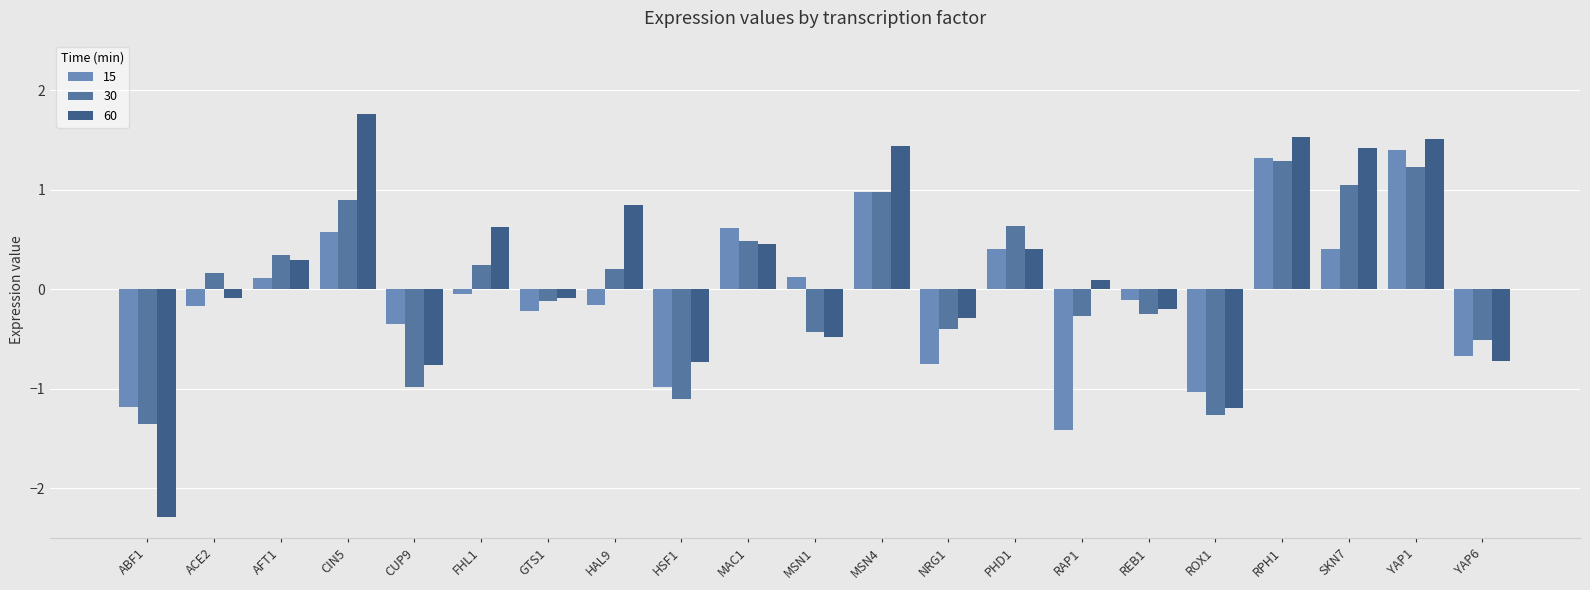

How many bars are there in total?

63